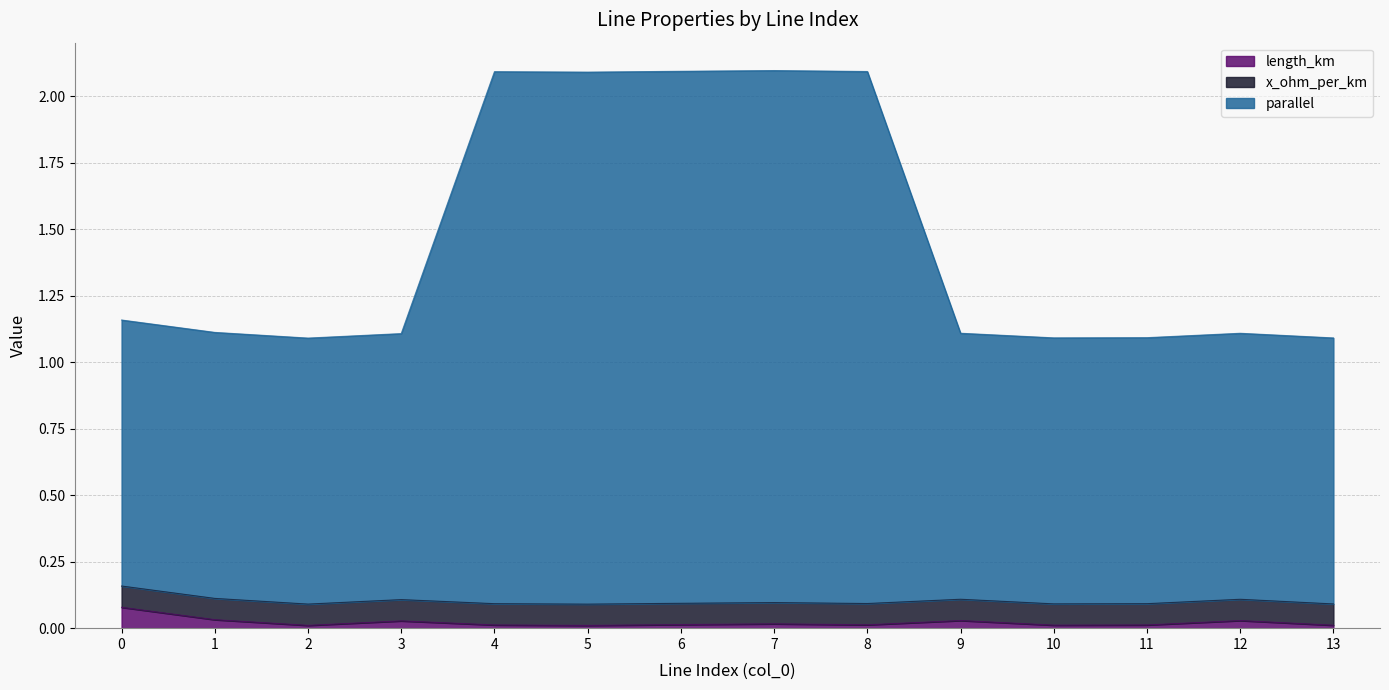

True or false: length_km and parallel intersect in this chart.

False